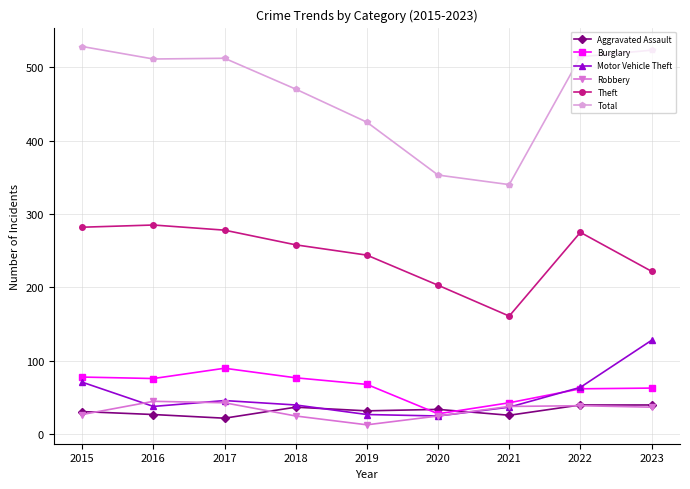

At which label is Total closest to 434?

2019